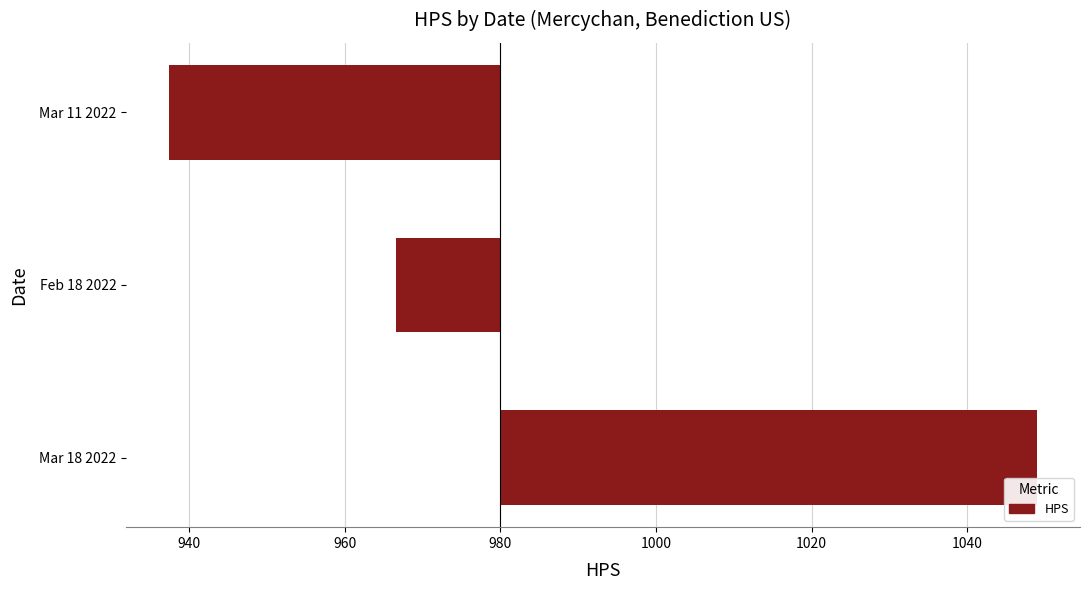

What is the sum of all values?

13.0